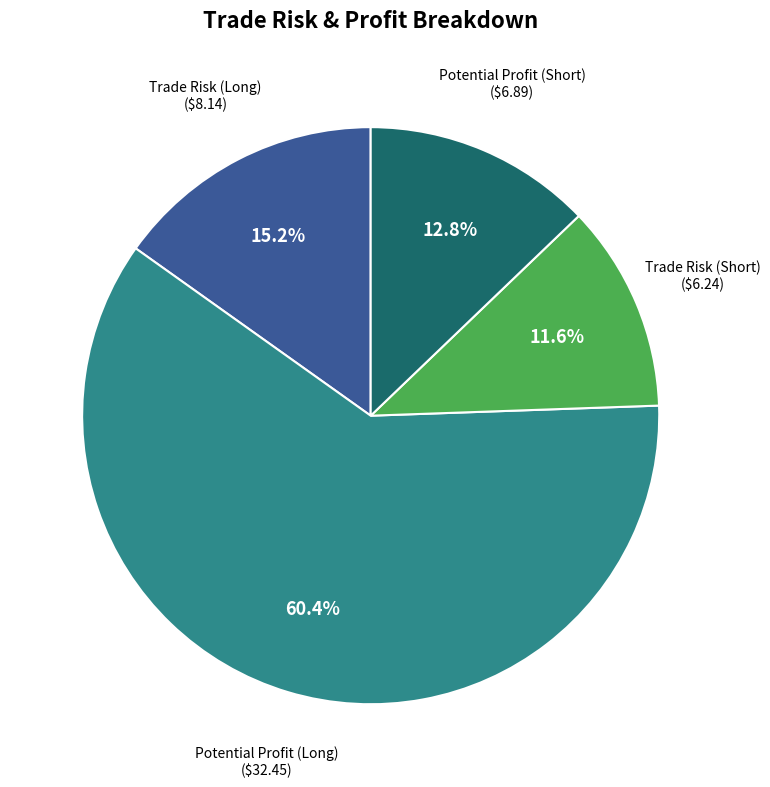

Is there any slice that represents more than half of the pie?

Yes